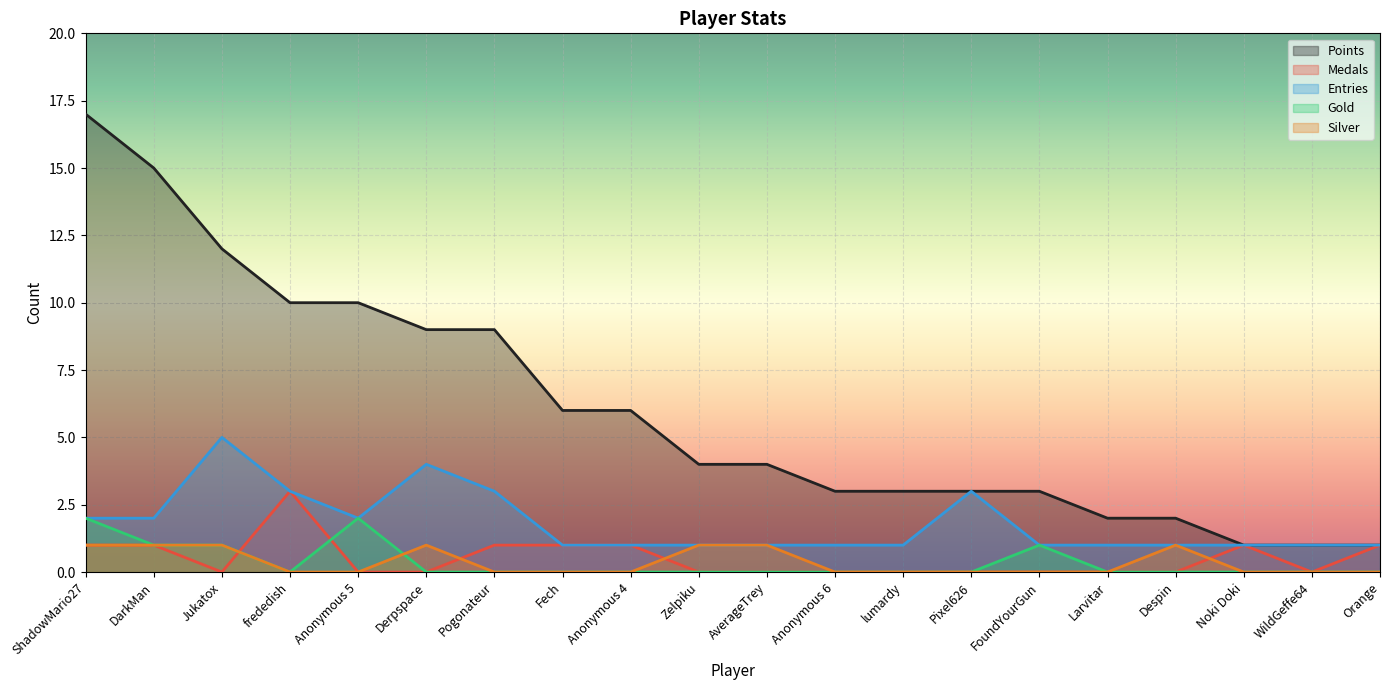

How many data points in Points are less than 4?

9